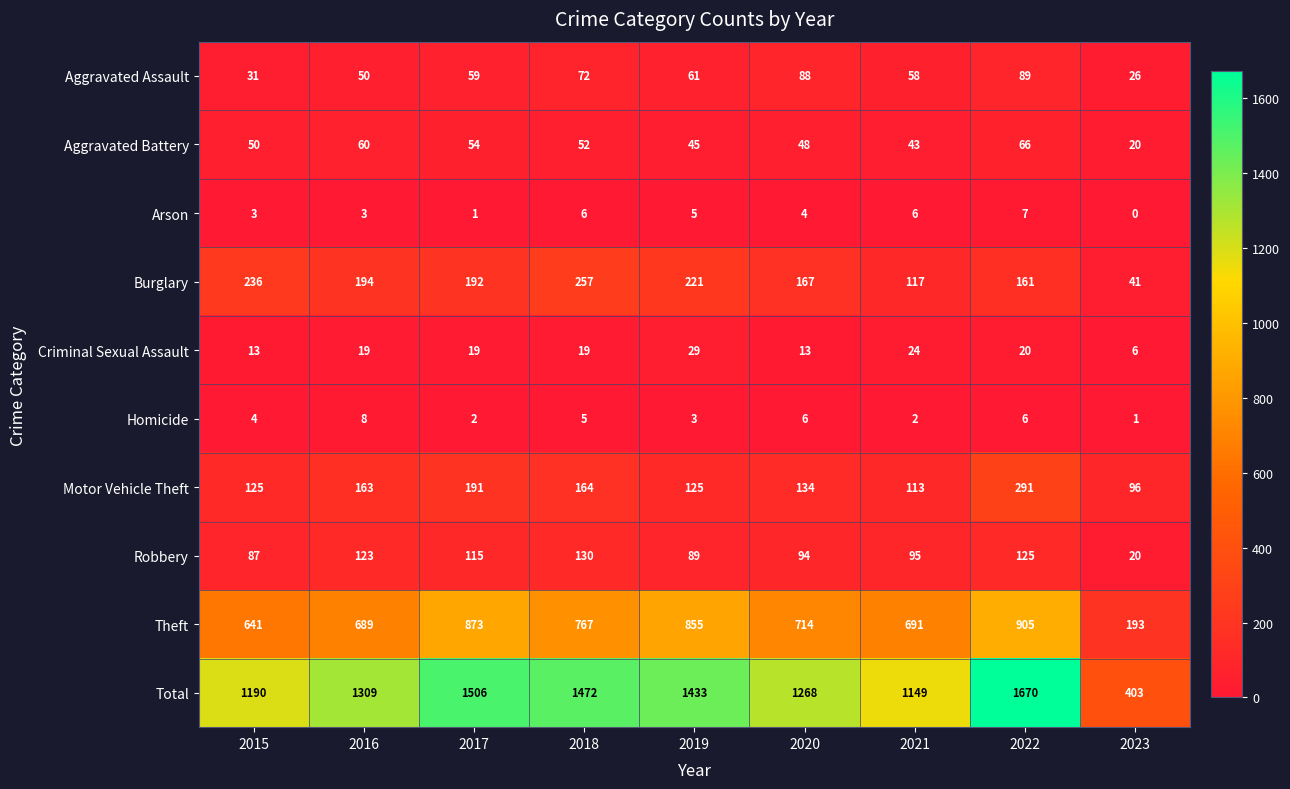

How many distinct data groups are displayed?

10